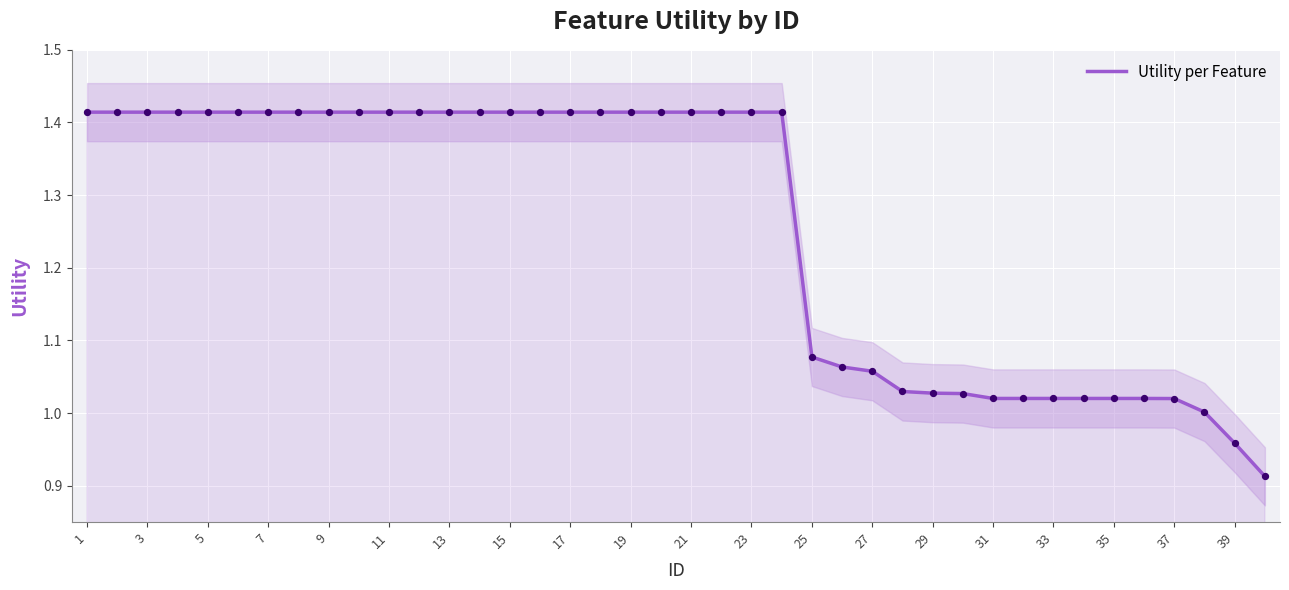

Which has a higher value, 9 or 7?

9